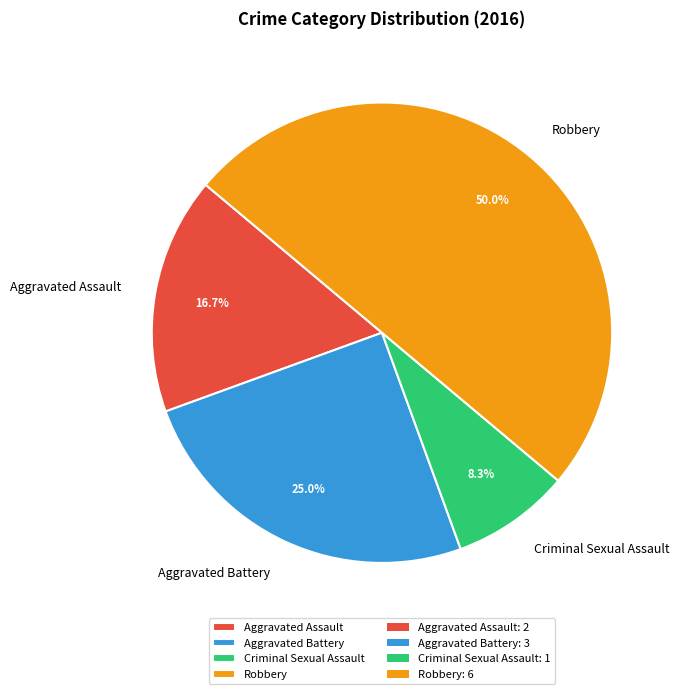

Which category has the biggest portion of the pie?

Robbery